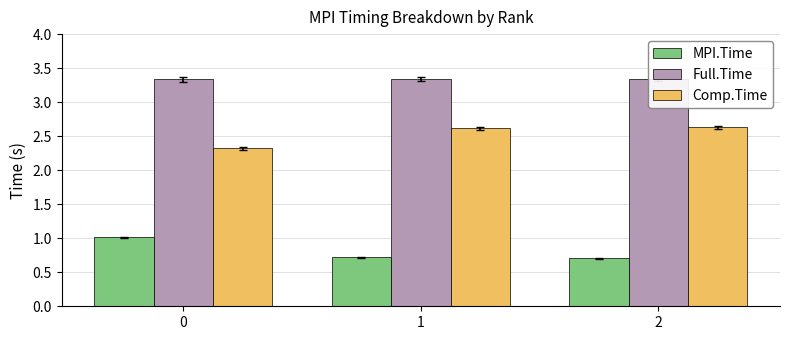

What is the value of the Full.Time bar at the 1st from the left?

3.3